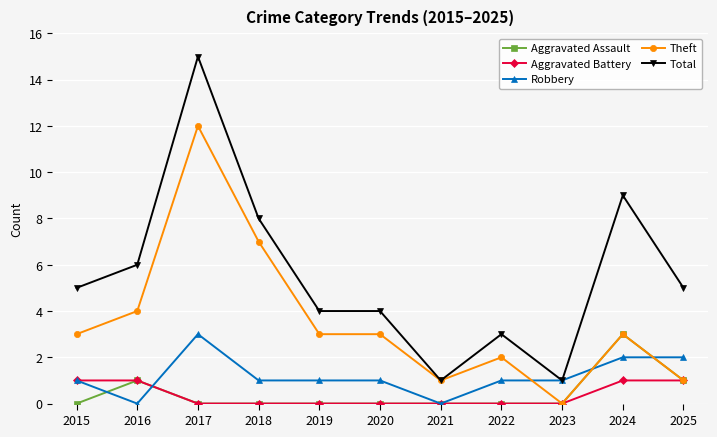

Reading right to left, transcribe all the data shown in this chart.

Aggravated Assault: 2025=1	2024=3	2023=0	2022=0	2021=0	2020=0	2019=0	2018=0	2017=0	2016=1	2015=0
Aggravated Battery: 2025=1	2024=1	2023=0	2022=0	2021=0	2020=0	2019=0	2018=0	2017=0	2016=1	2015=1
Robbery: 2025=2	2024=2	2023=1	2022=1	2021=0	2020=1	2019=1	2018=1	2017=3	2016=0	2015=1
Theft: 2025=1	2024=3	2023=0	2022=2	2021=1	2020=3	2019=3	2018=7	2017=12	2016=4	2015=3
Total: 2025=5	2024=9	2023=1	2022=3	2021=1	2020=4	2019=4	2018=8	2017=15	2016=6	2015=5